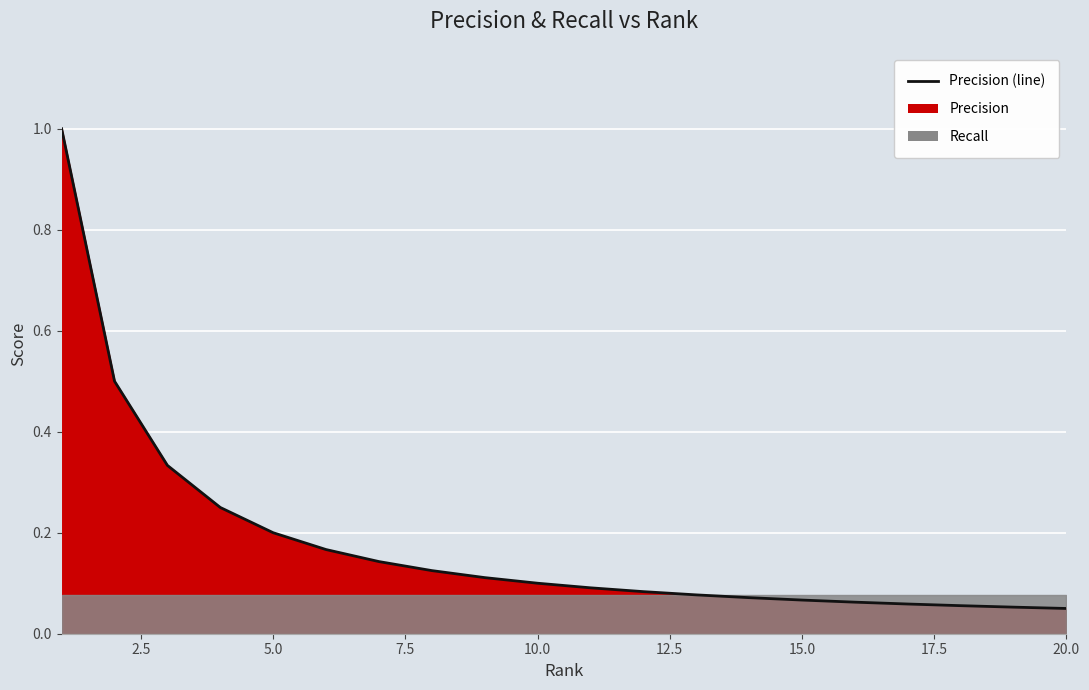

What is the maximum value shown in the chart?

1.0